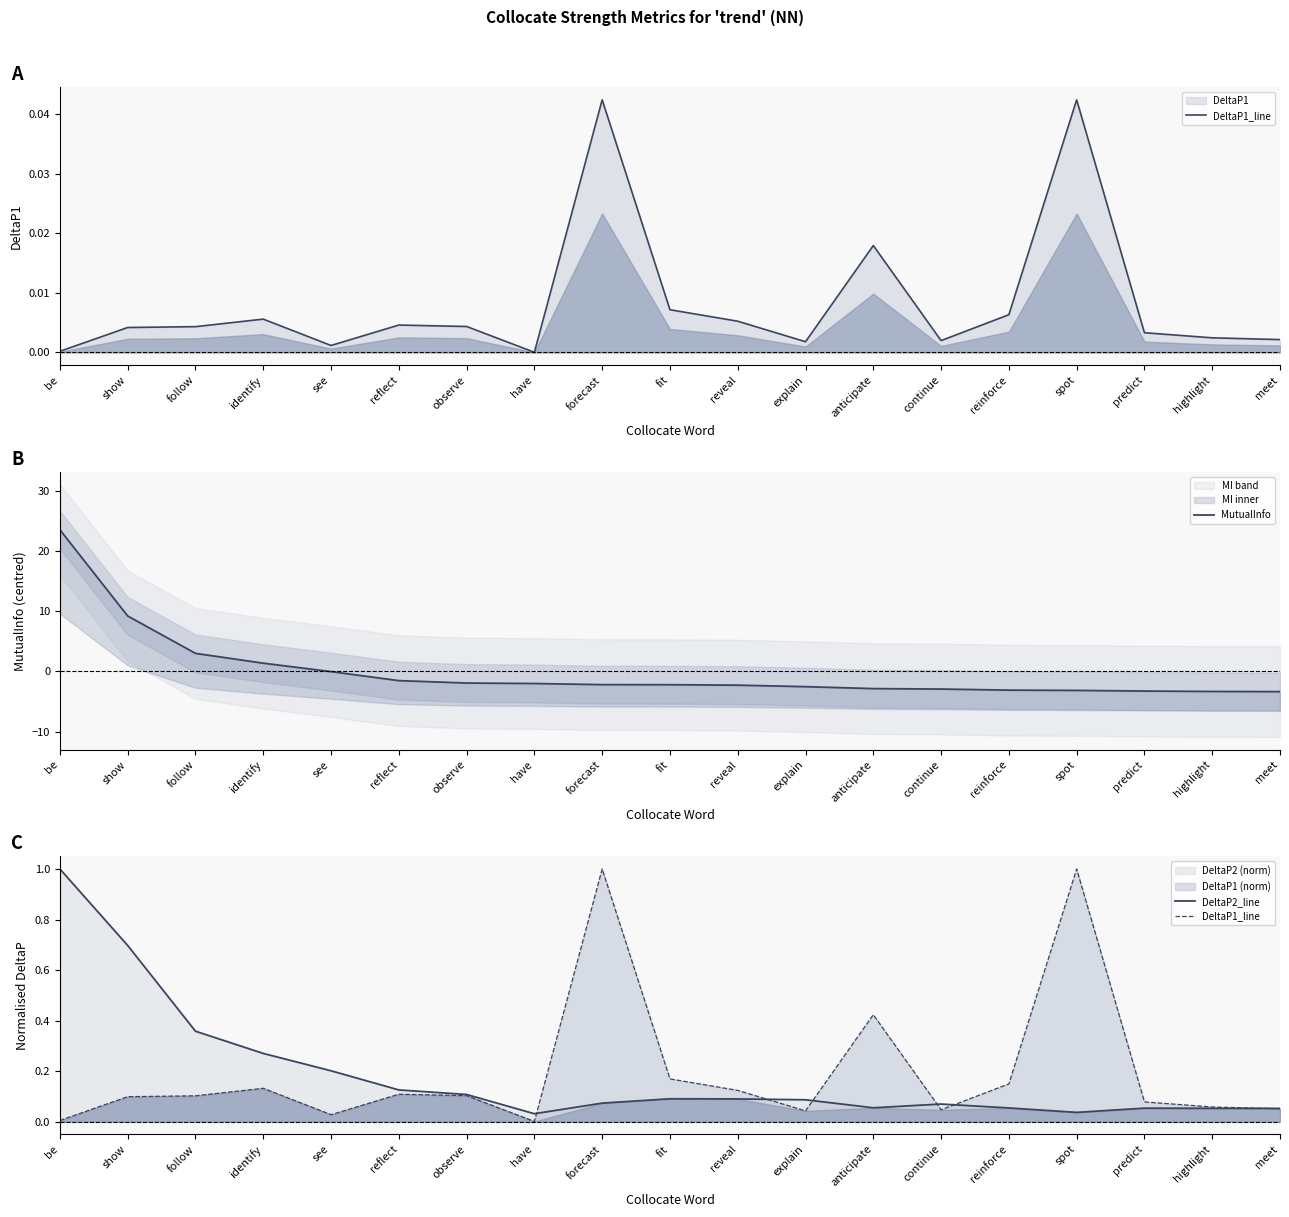

What is the total value across all series at reveal?

-2.1